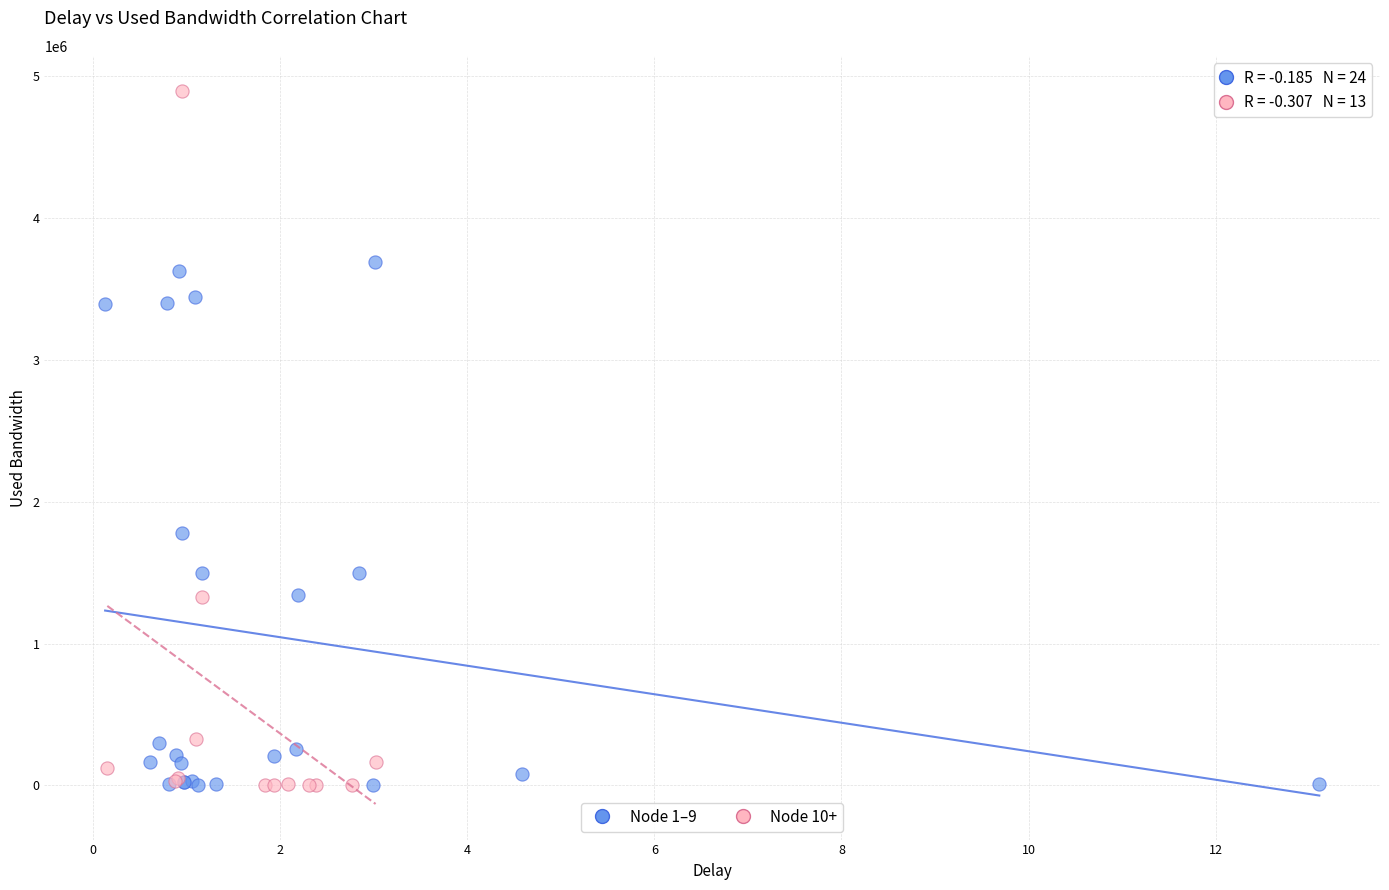

Which series has the largest Y range (max minus min)?

Node 10+